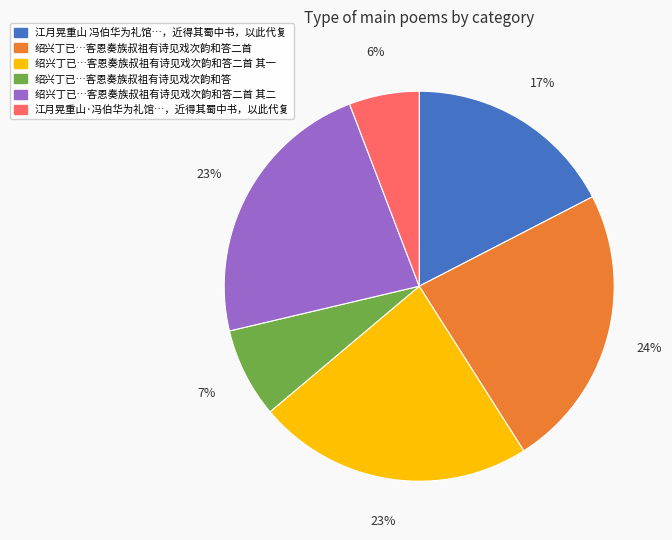

Is there a majority slice in this chart?

No